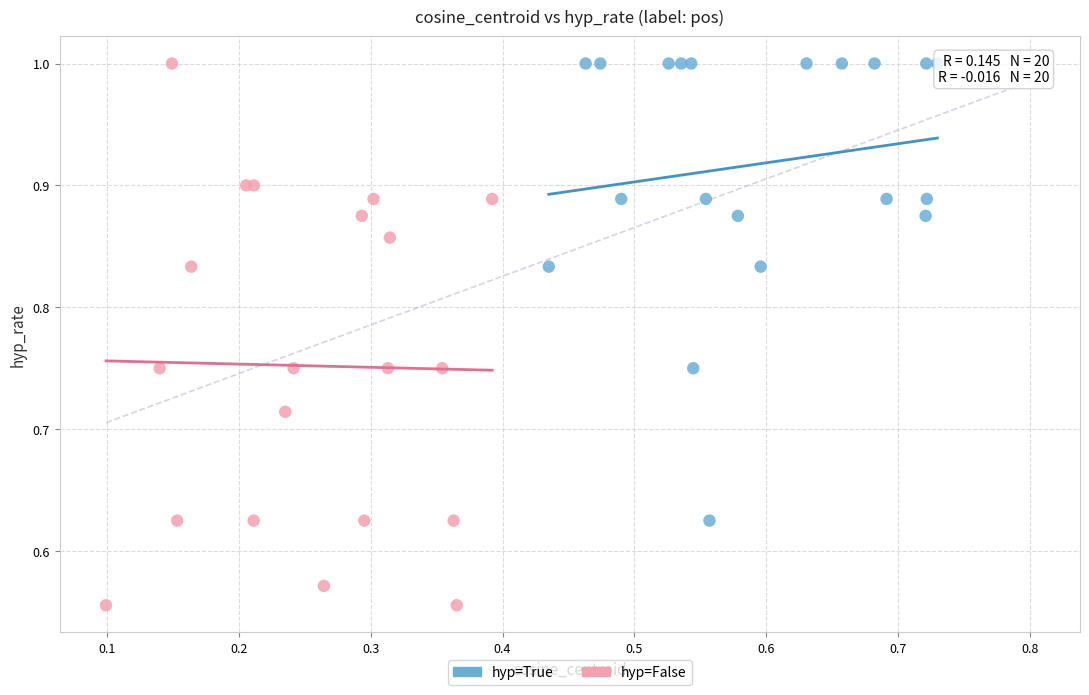

Which series has the largest Y range (max minus min)?

hyp=False